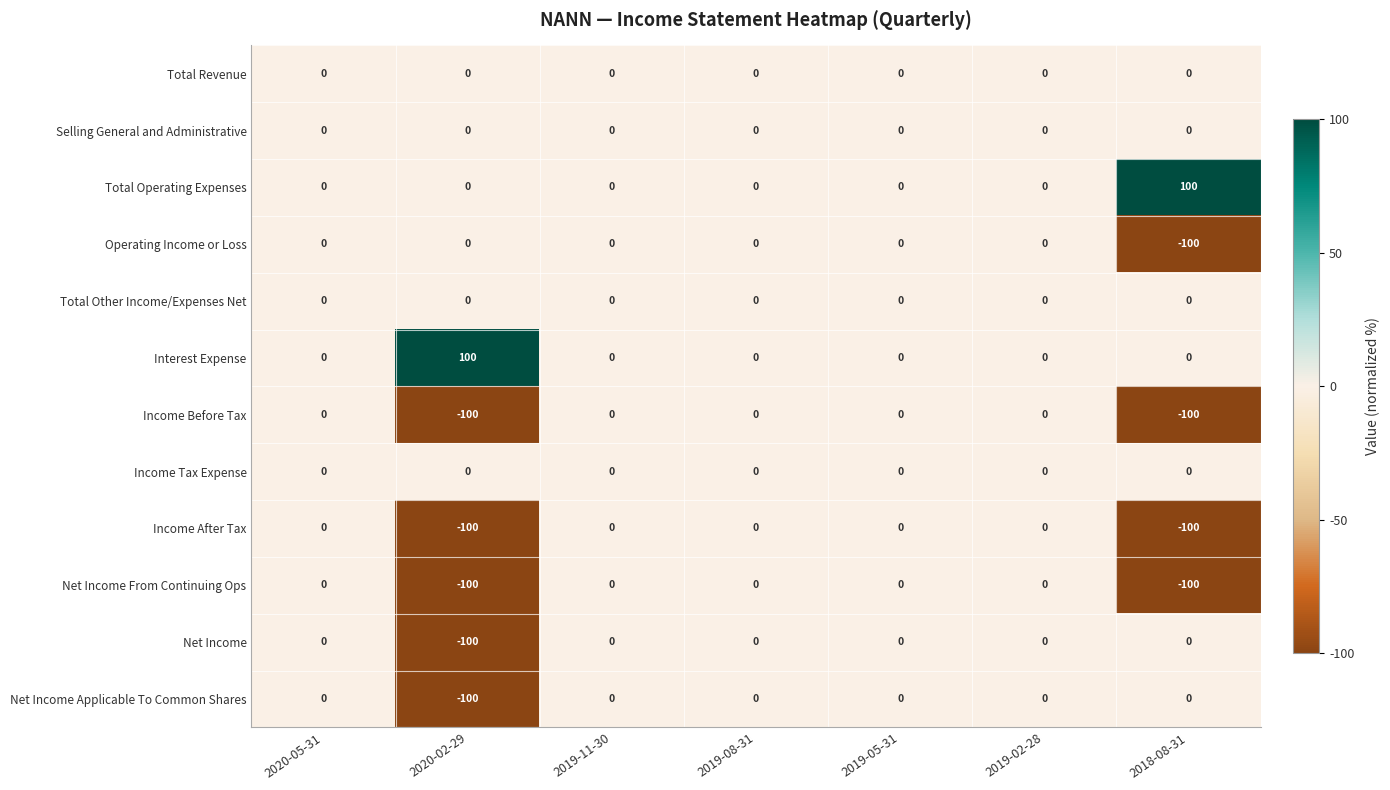

What is the approximate value of Interest Expense at 2020-02-29, to the nearest 50?

100